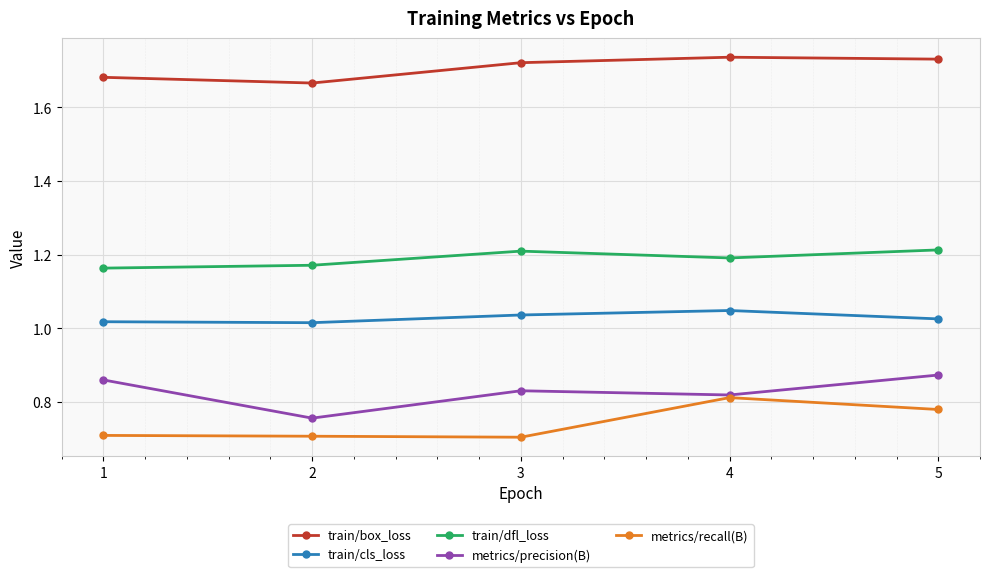

At which label does metrics/recall(B) reach its peak?

4